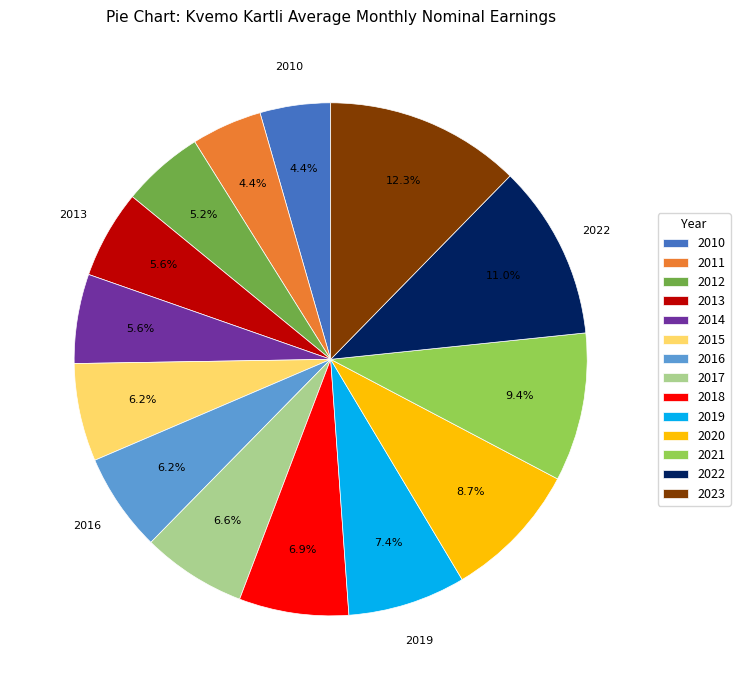

To the nearest percent, what portion does 2019 represent?

7%